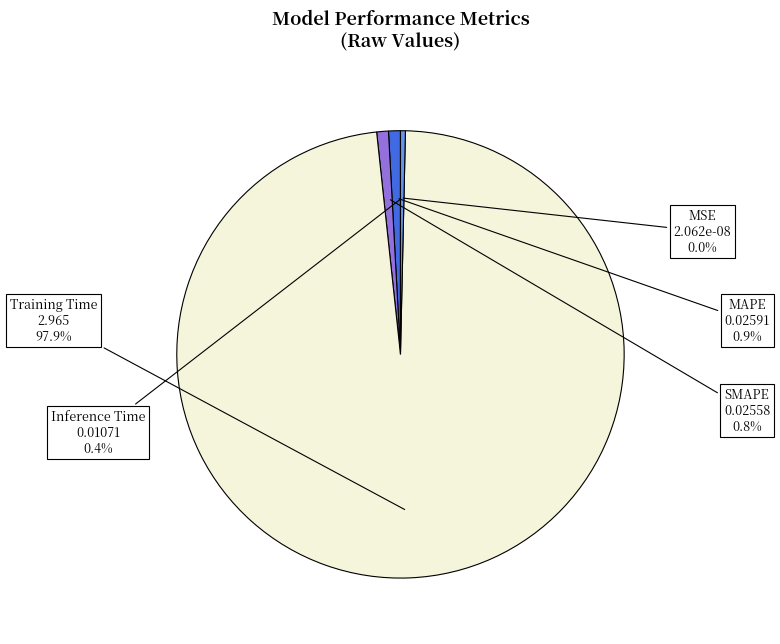

To the nearest percent, what is the average slice percentage?

20%